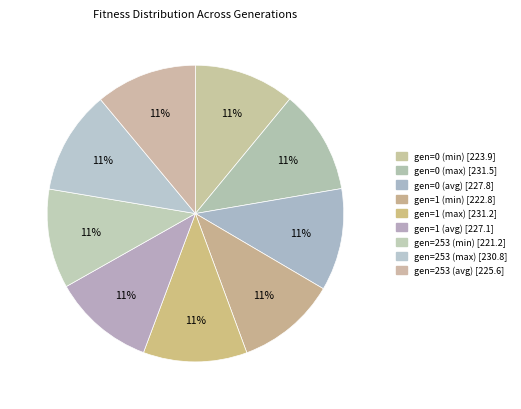

Rank the categories by value from lowest to highest.

gen=253 (min), gen=1 (min), gen=0 (min), gen=253 (avg), gen=1 (avg), gen=0 (avg), gen=253 (max), gen=1 (max), gen=0 (max)